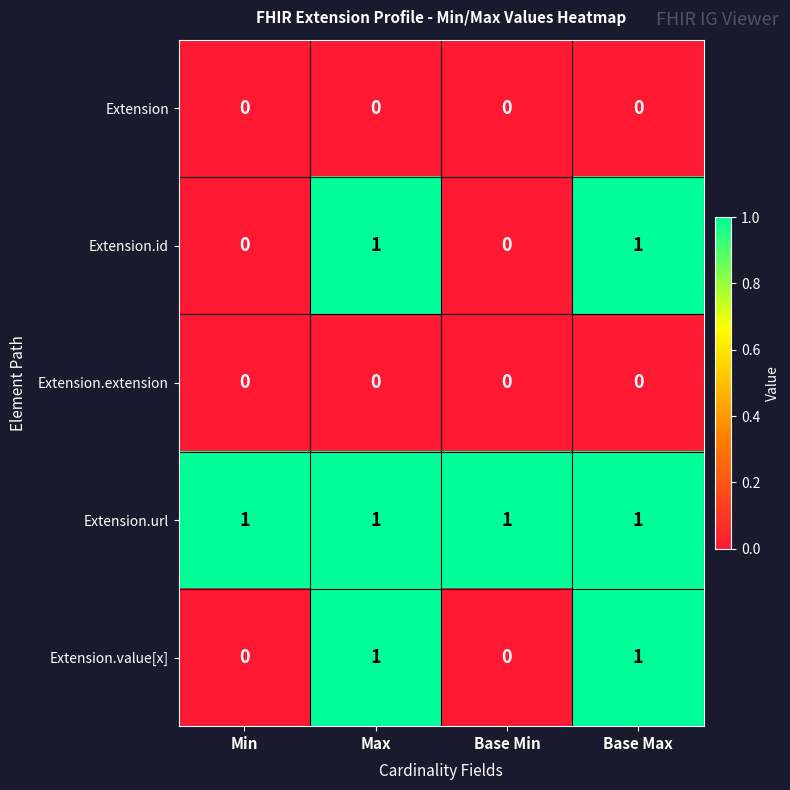

True or false: Extension.url has a value of 1 at Max.

True